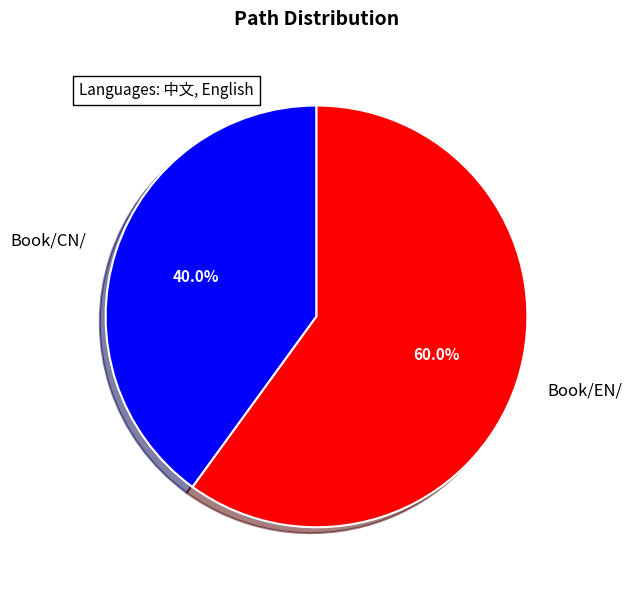

To the nearest percent, what is the difference between the largest and smallest slice percentages?

20%